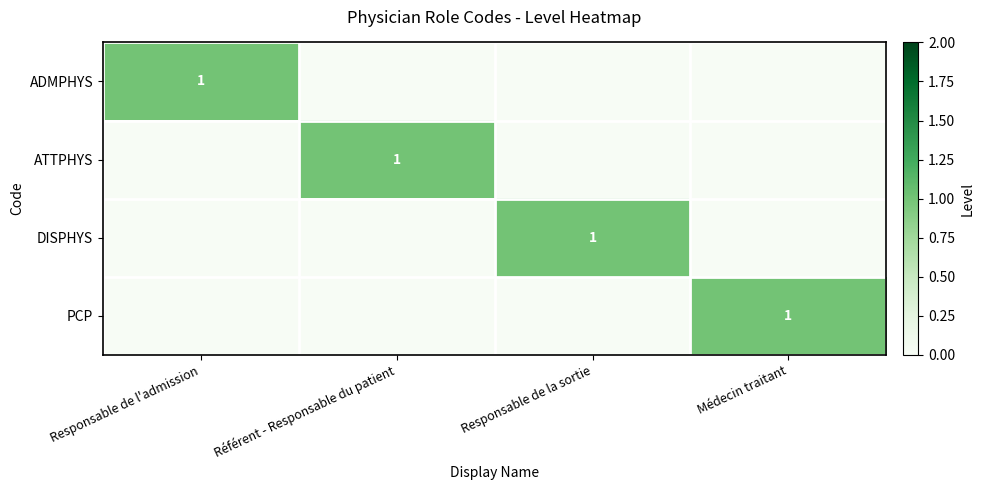

What is the maximum value shown in the chart?

1